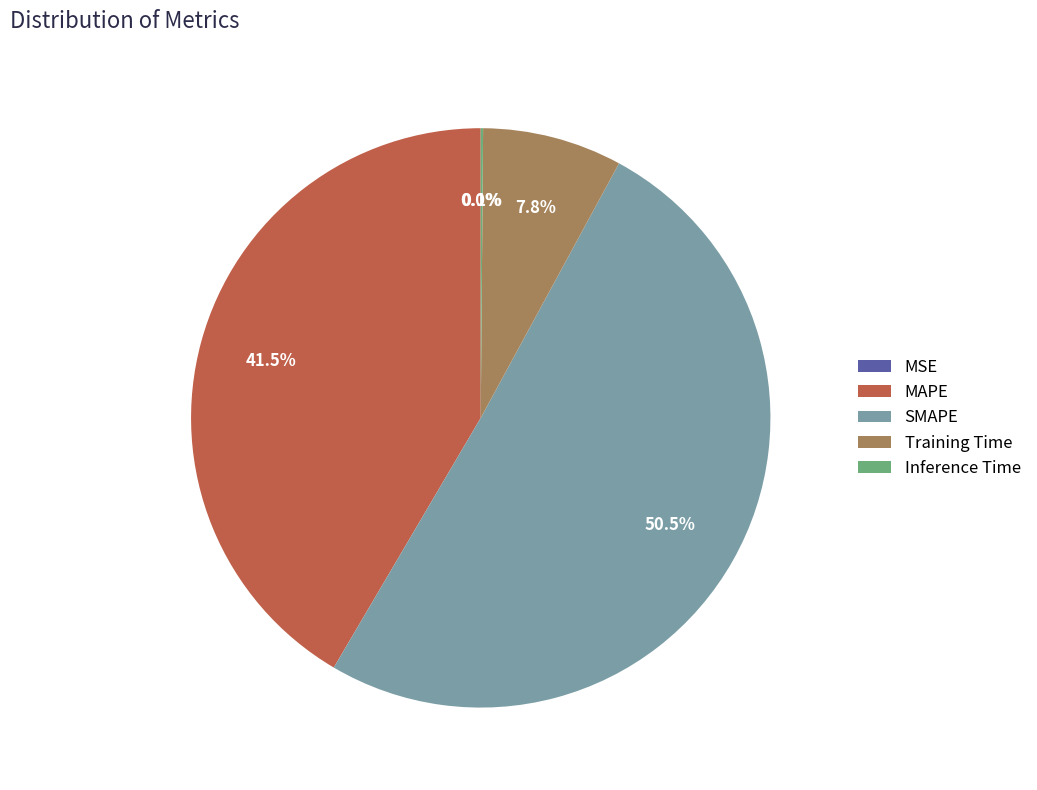

Between MAPE and Training Time, which is larger?

MAPE